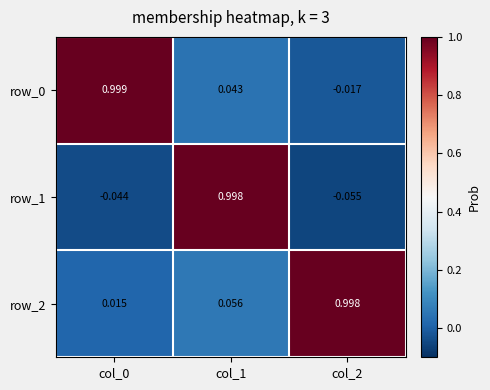

Is the value of row_0 at col_1 greater than the value of row_2 at col_0?

Yes